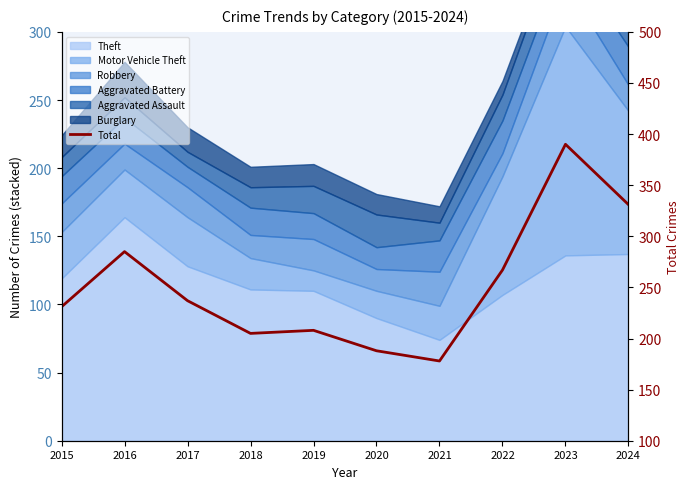

Reading left to right, transcribe all the data shown in this chart.

2015=231	2016=285	2017=237	2018=205	2019=208	2020=188	2021=178	2022=267	2023=390	2024=331